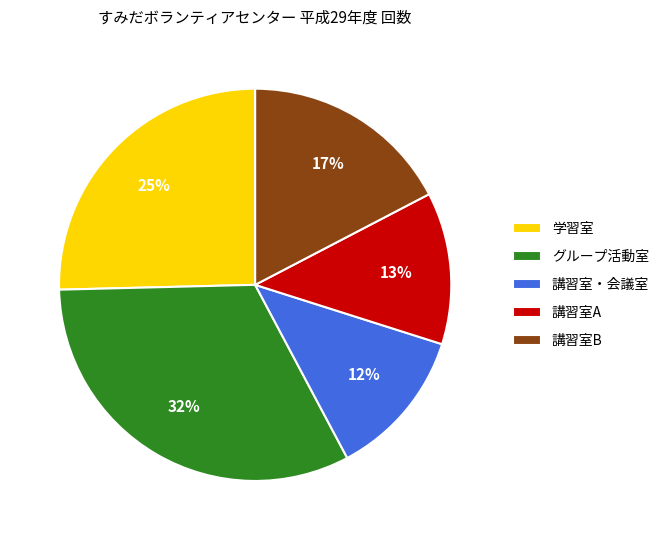

Which slice is the largest?

グループ活動室